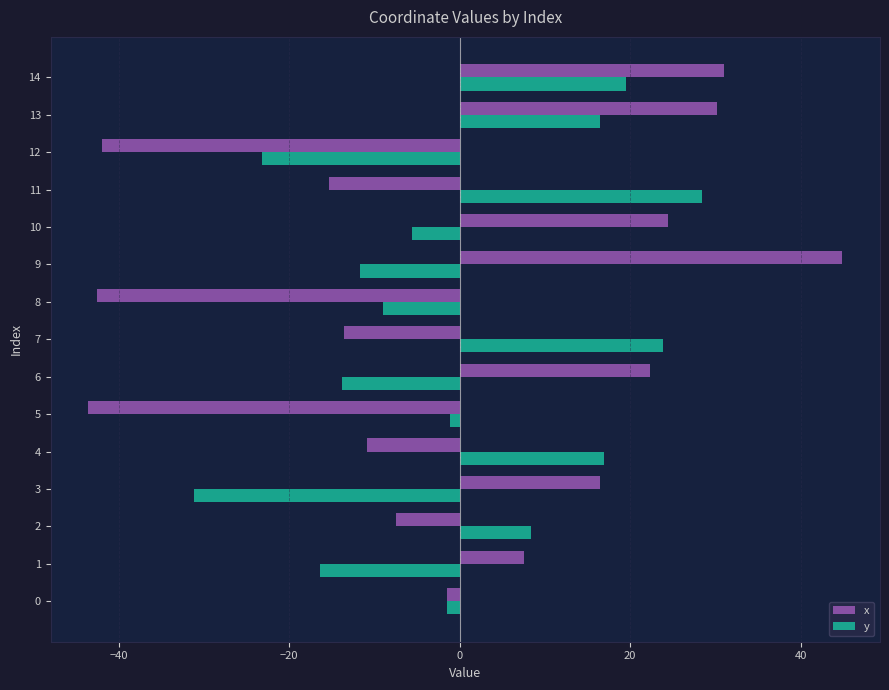

What is the total value across all series at 2?

0.9